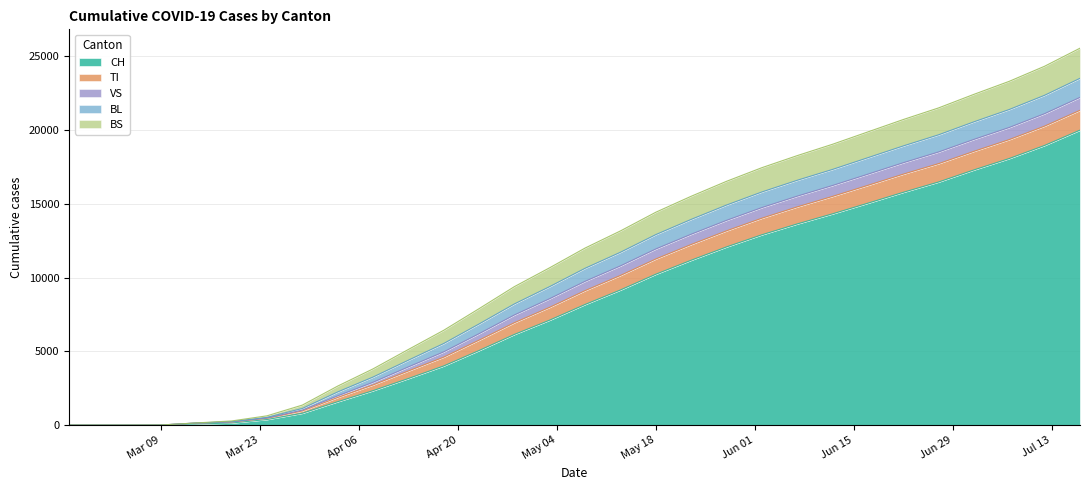

True or false: CH has a value of -12949 at 2020-02-25.

False